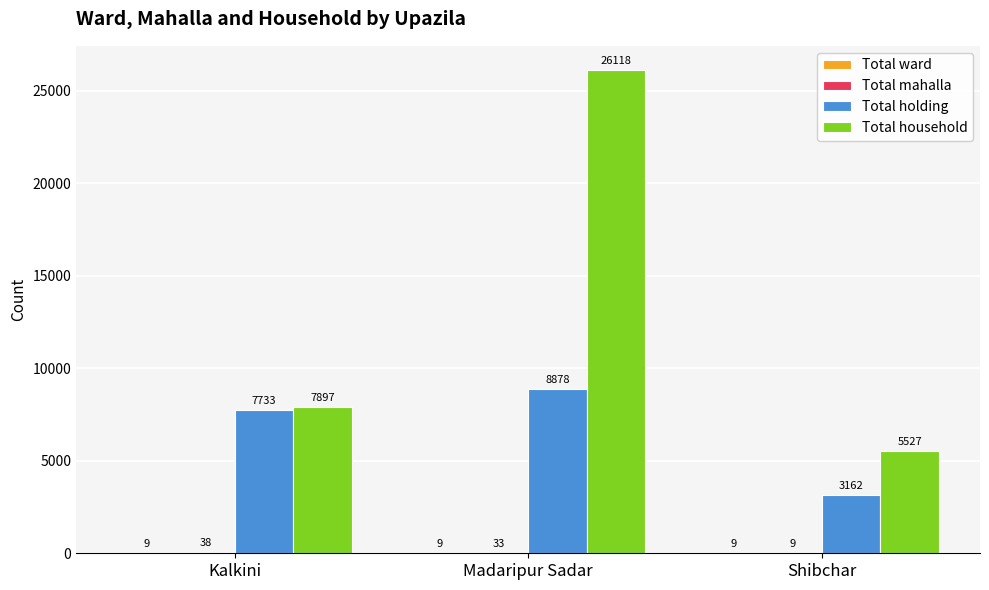

At which category does the chart reach its peak across all series?

Madaripur Sadar